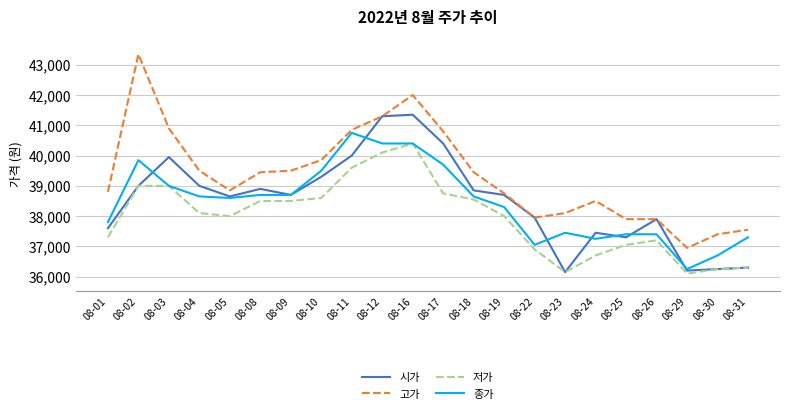

True or false: 저가 and 고가 cross at least once.

False